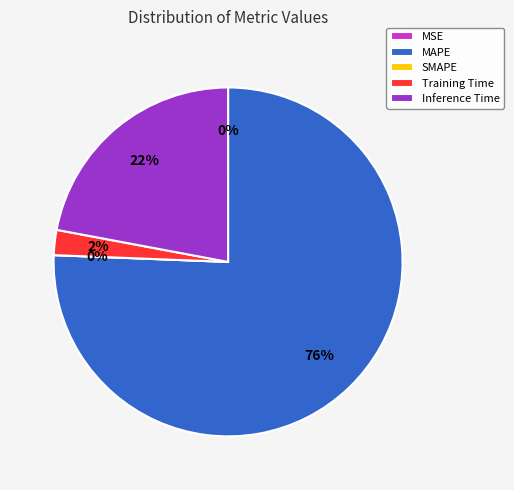

Does any single category account for the majority?

Yes